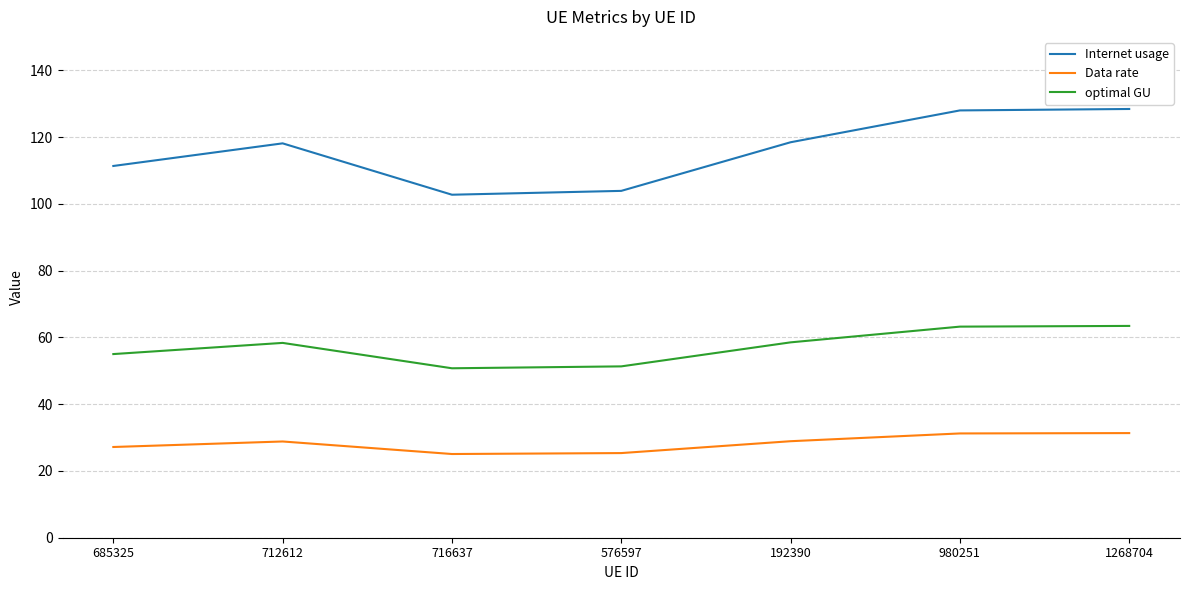

True or false: optimal GU and Data rate intersect in this chart.

False